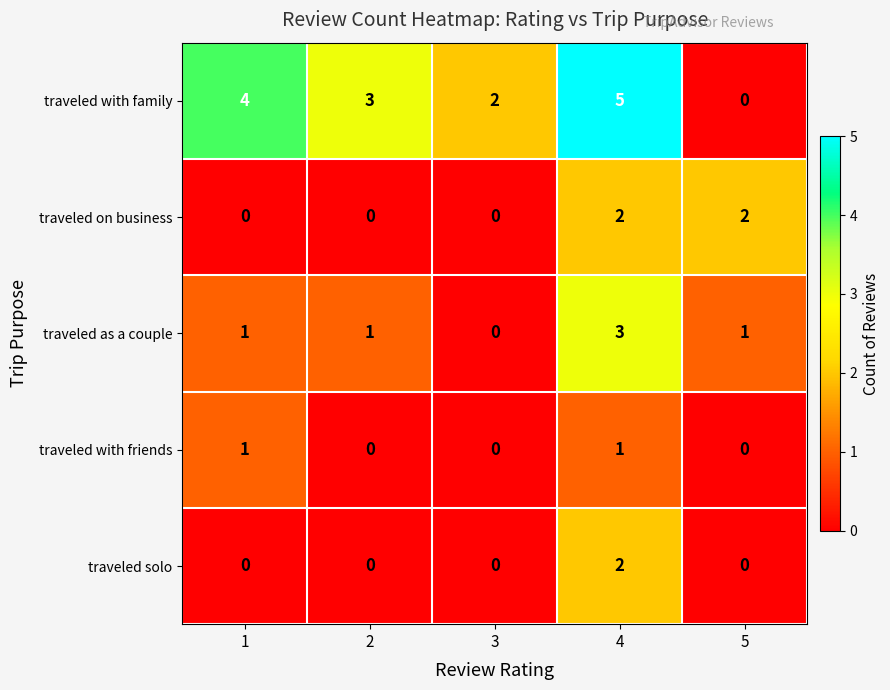

Which series has the largest total across all categories?

traveled with family